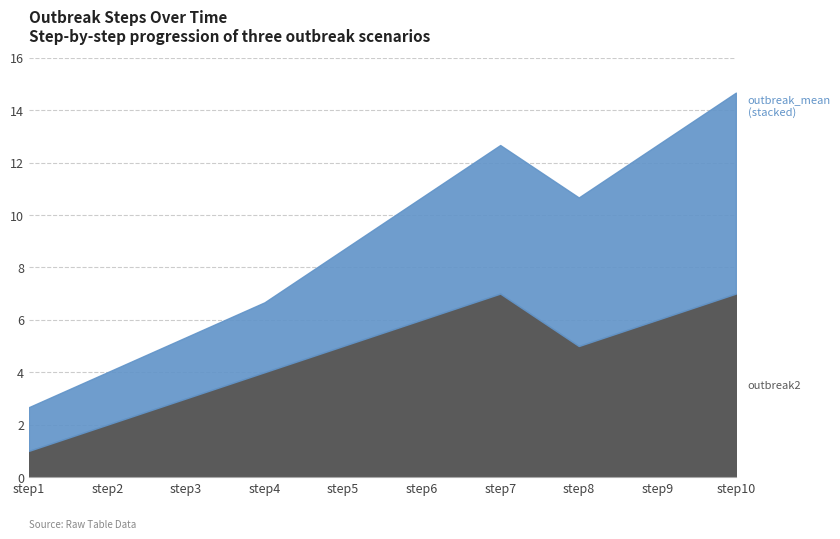

Which category has the lowest value in the outbreak_mean series?

step1